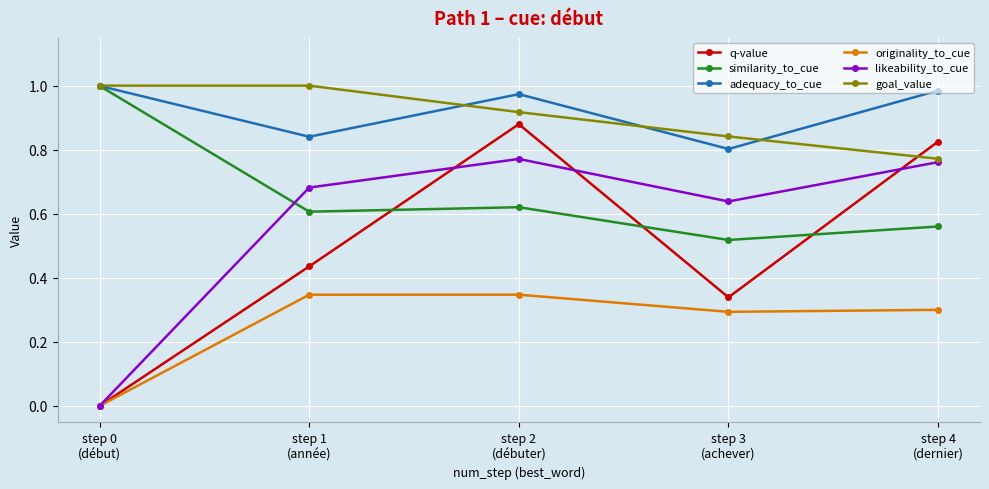

True or false: originality_to_cue and goal_value intersect in this chart.

False